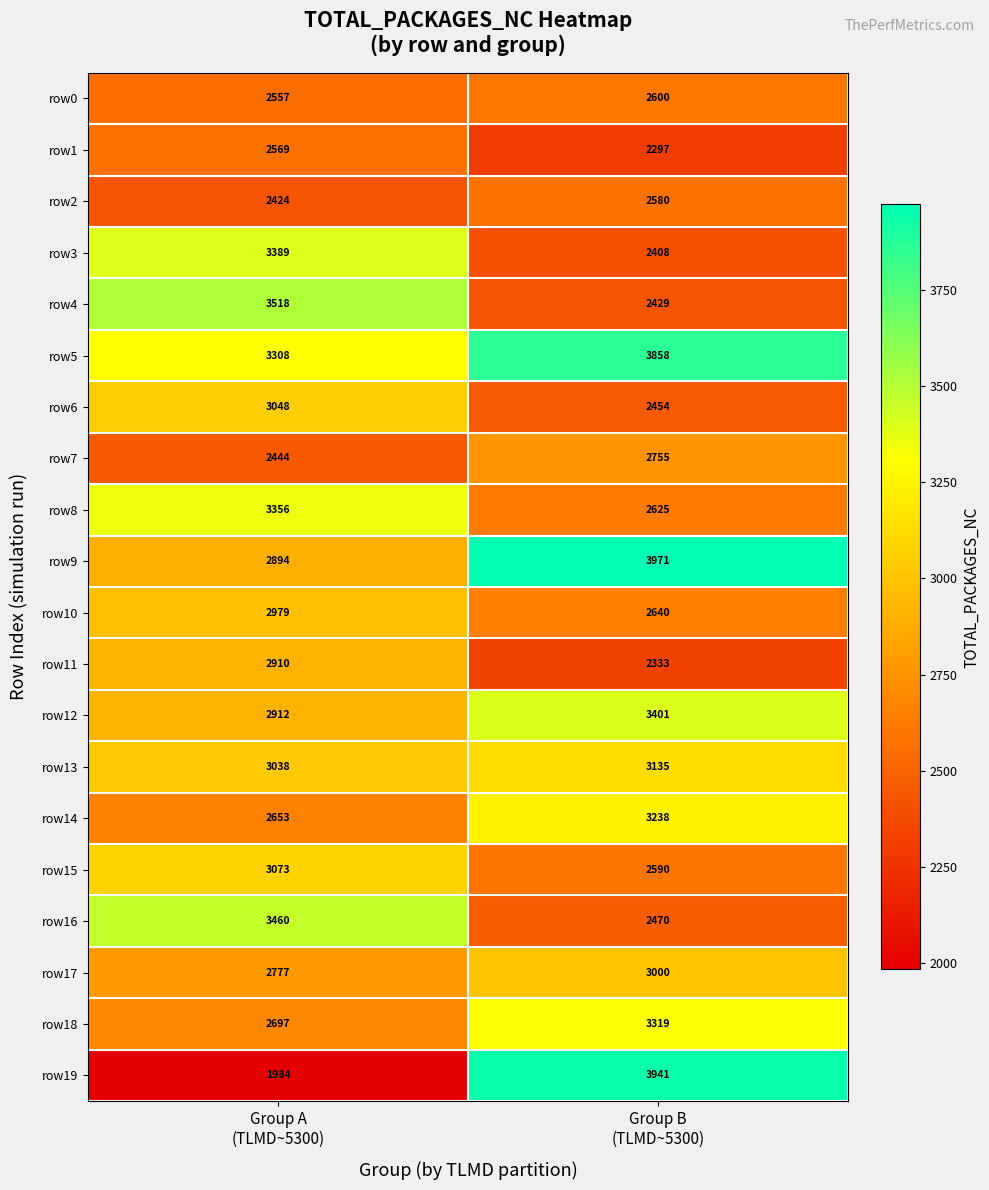

What is the sum of all row17 values?

5777